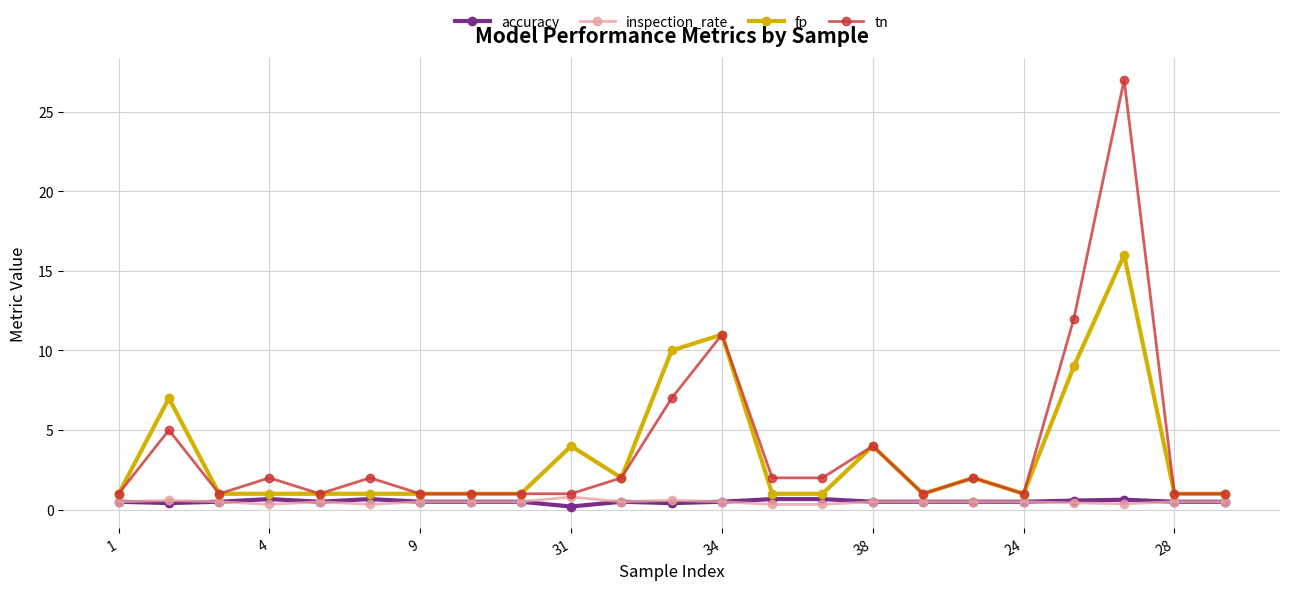

What is the maximum value shown in the chart?

27.0